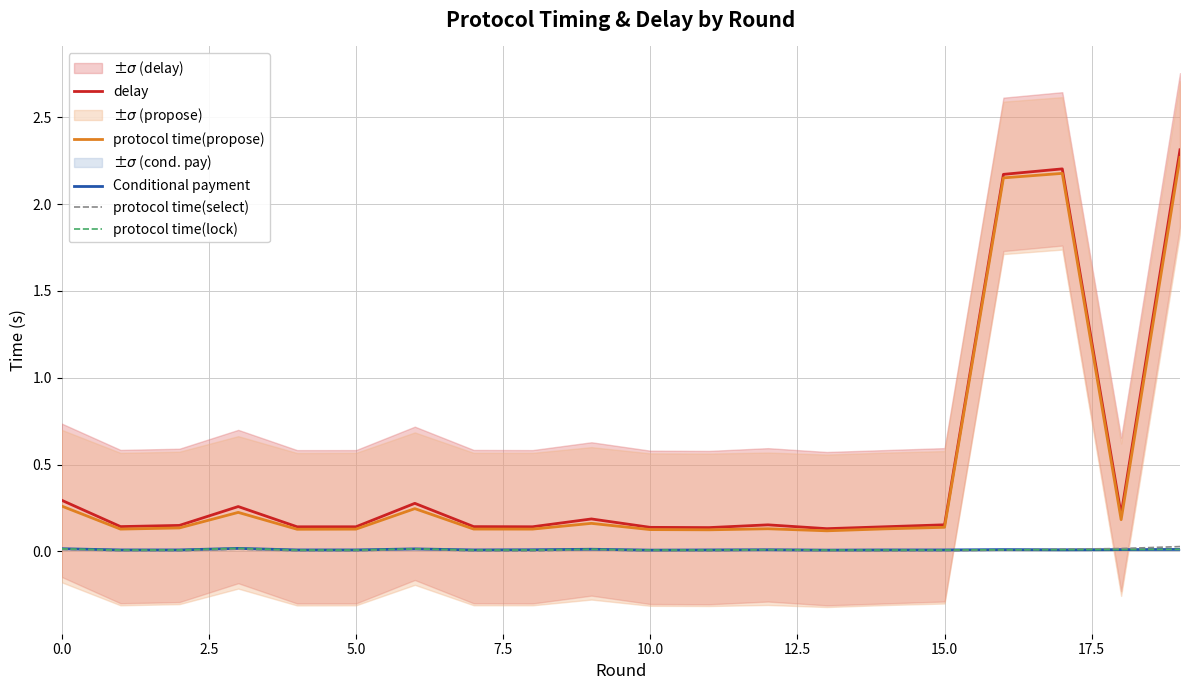

True or false: delay and protocol time(lock) intersect in this chart.

False